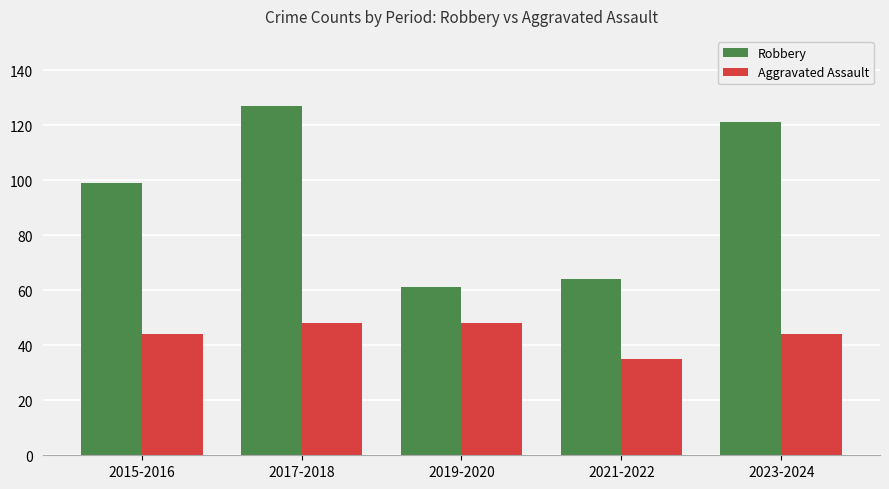

Rank the series by their average value, from highest to lowest.

Robbery, Aggravated Assault